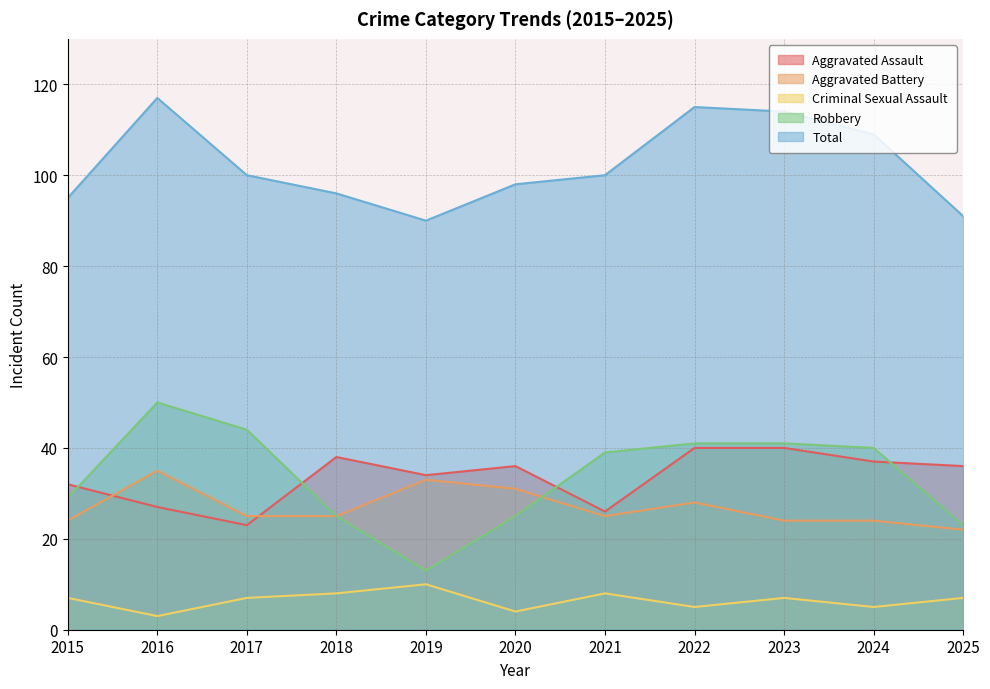

True or false: Aggravated Assault has more than 1 points higher than both neighbors.

True